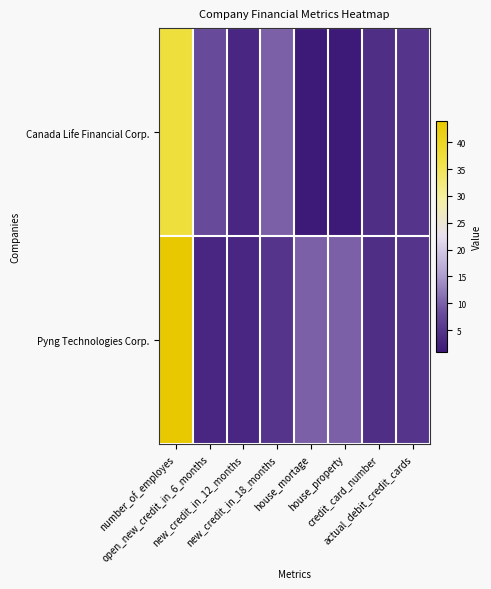

Which series has the largest total across all categories?

Pyng Technologies Corp.